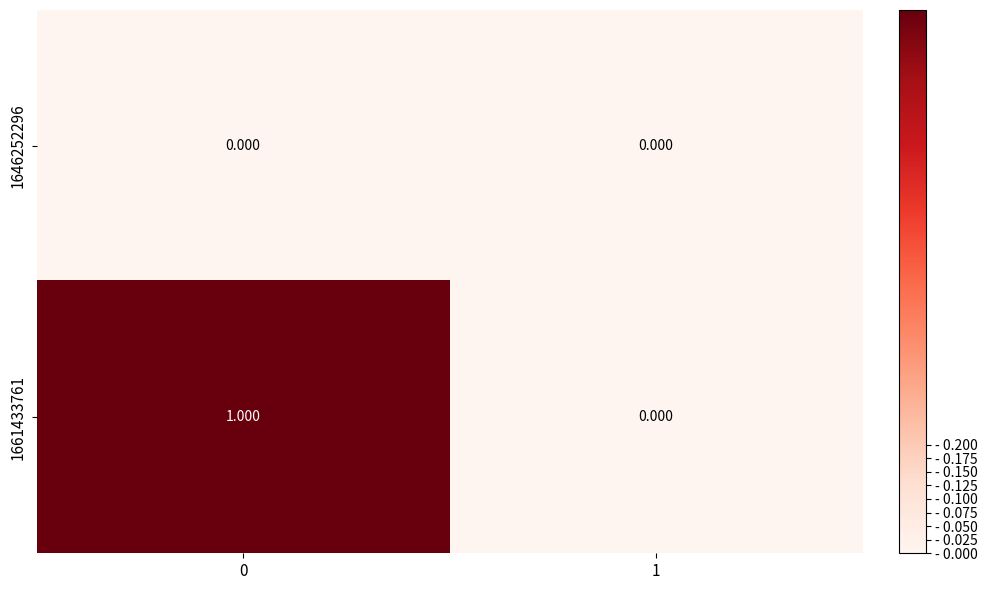

What is the difference between the highest and lowest values at 0?

1